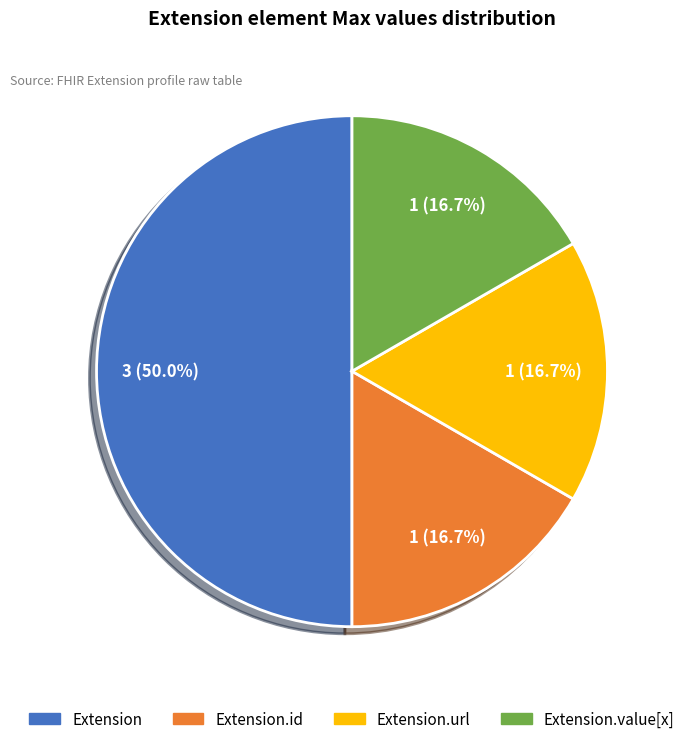

What is the largest slice in the pie chart?

Extension